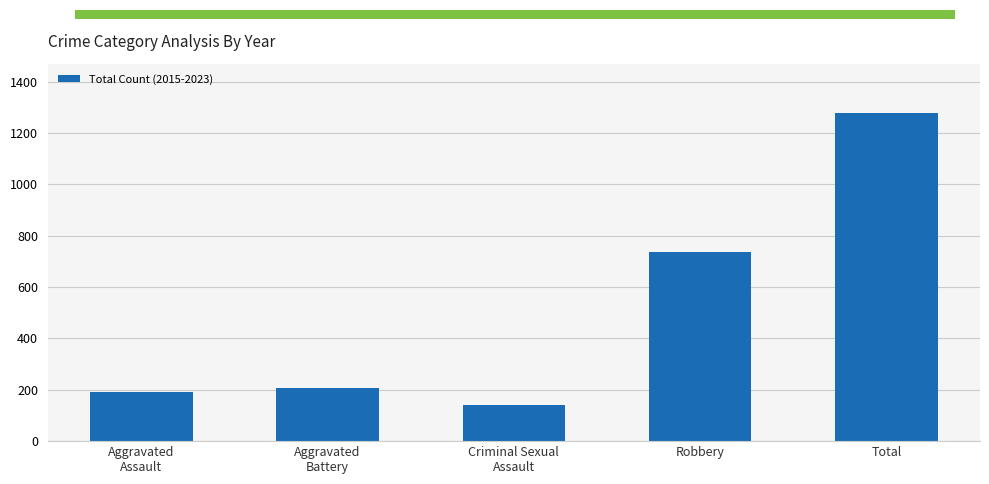

What is the sum of the values at Robbery and Aggravated
Assault?

926